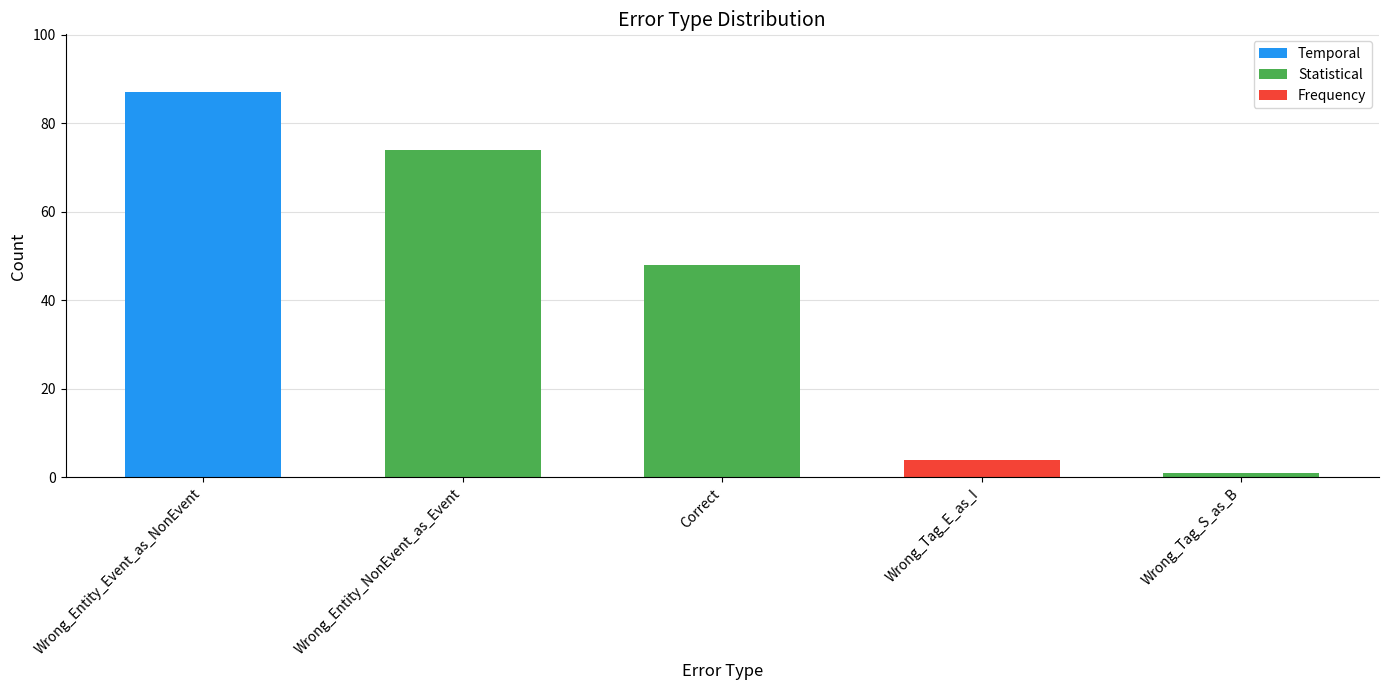

What position from the left is Wrong_Tag_E_as_I?

4